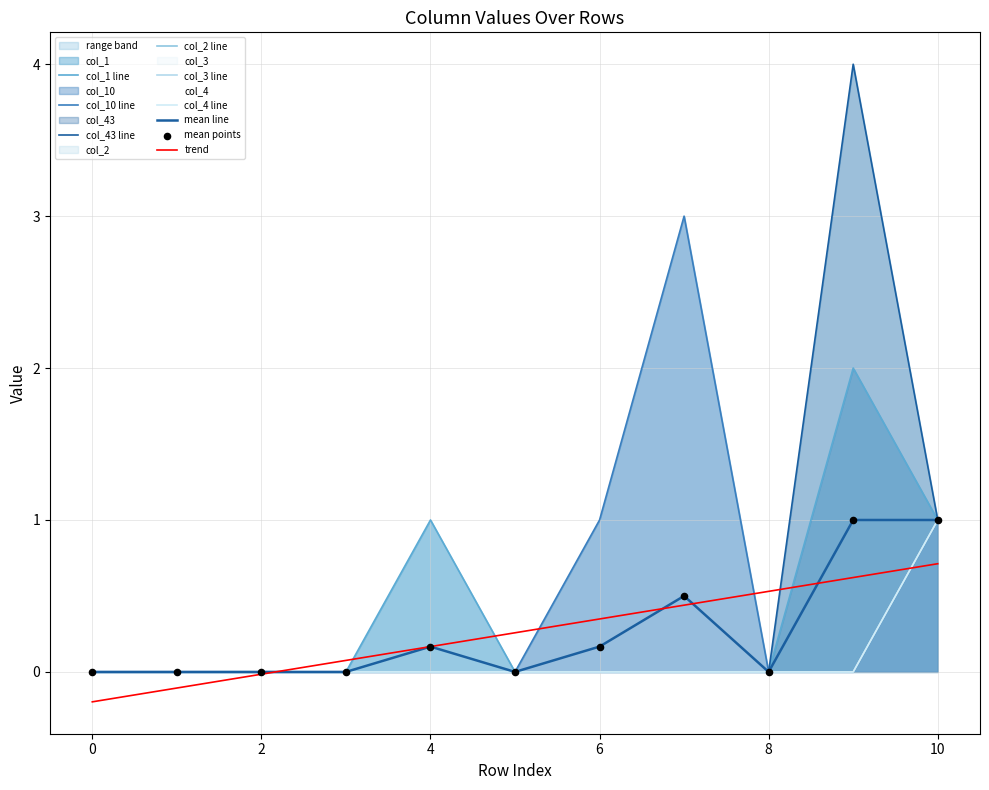

What are all the series names shown in the legend?

col_1, col_10, col_43, col_2, col_3, col_4